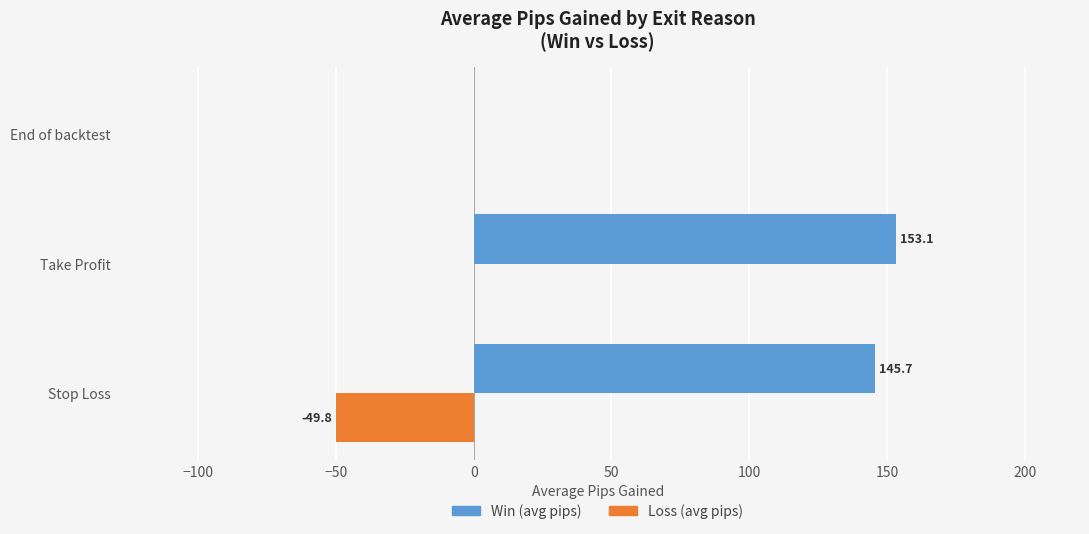

Count the number of data series in this chart.

2